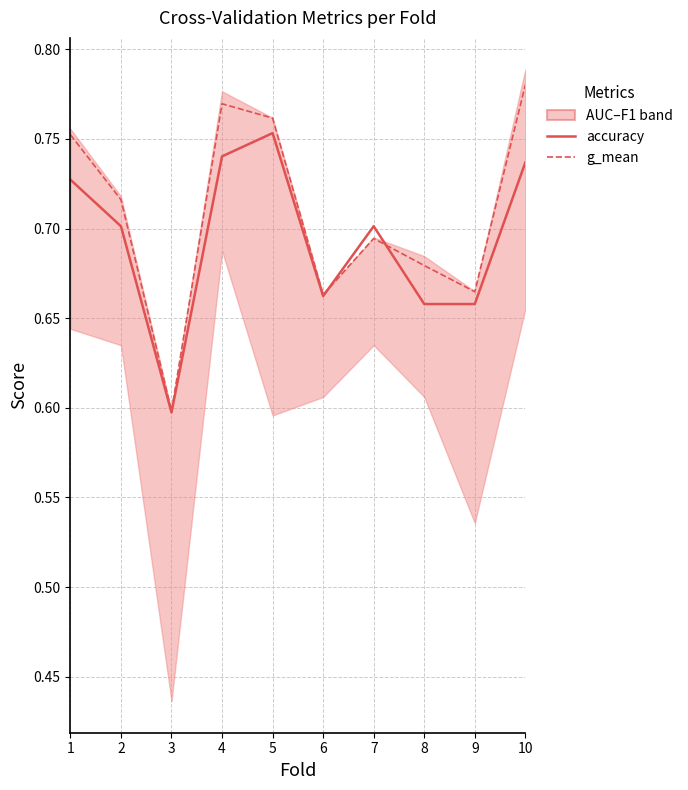

Does the chart have visible grid lines?

Yes